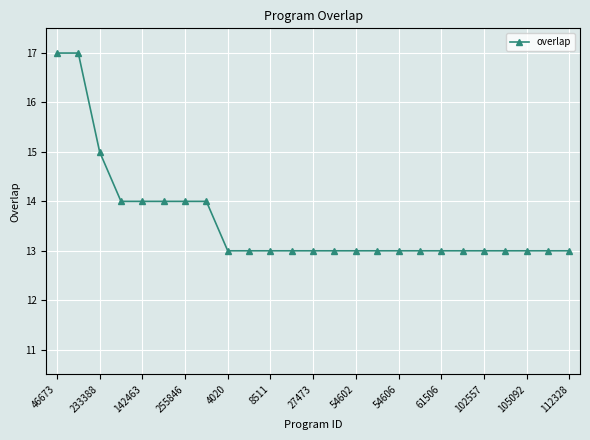

How many series are shown in this chart?

1